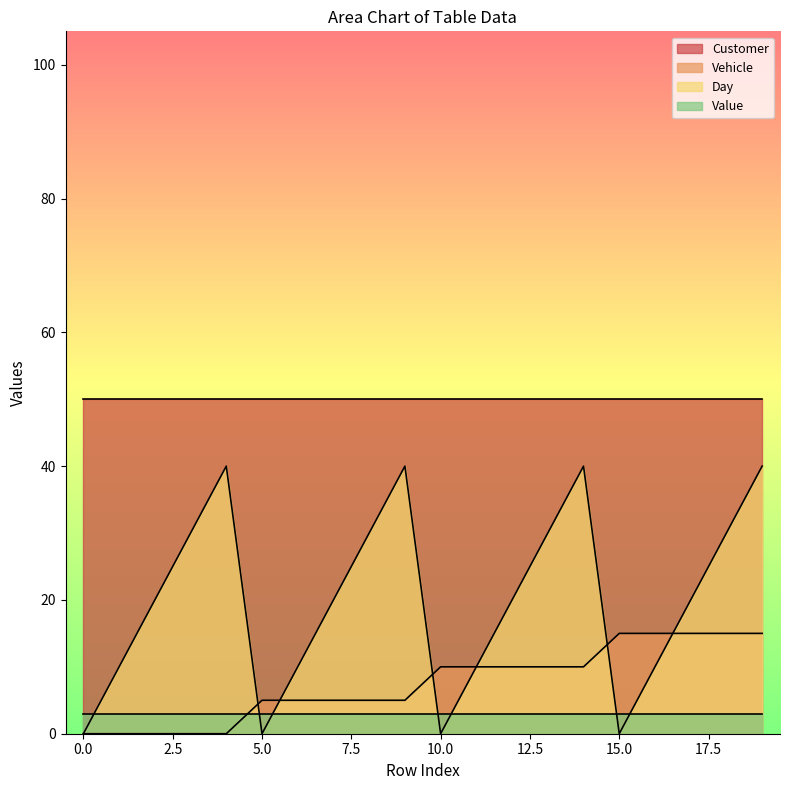

How many times do Vehicle and Day cross each other?

5